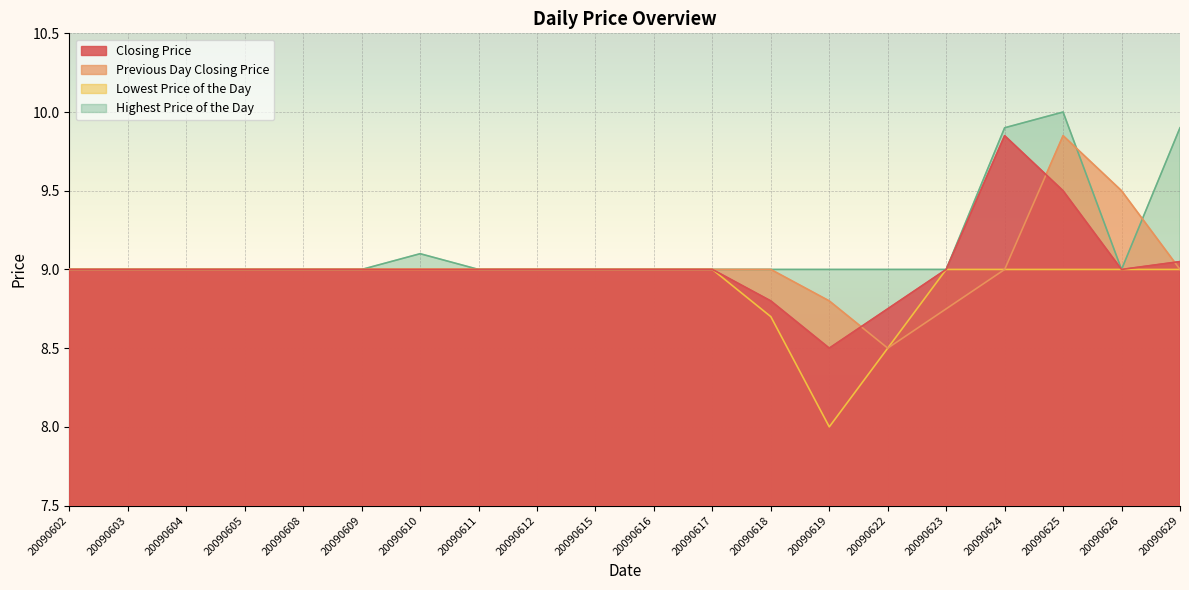

At how many categories does at least one series exceed 8?

20